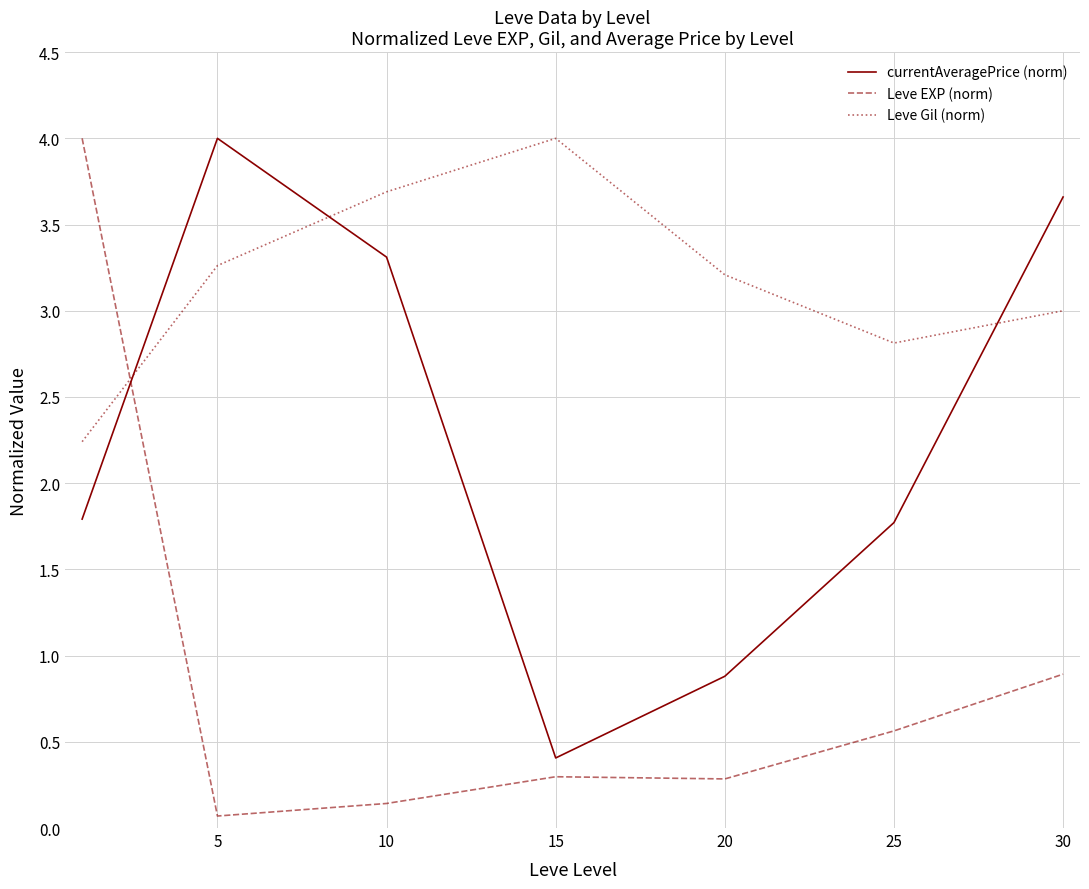

What is the greatest value displayed?

4.0